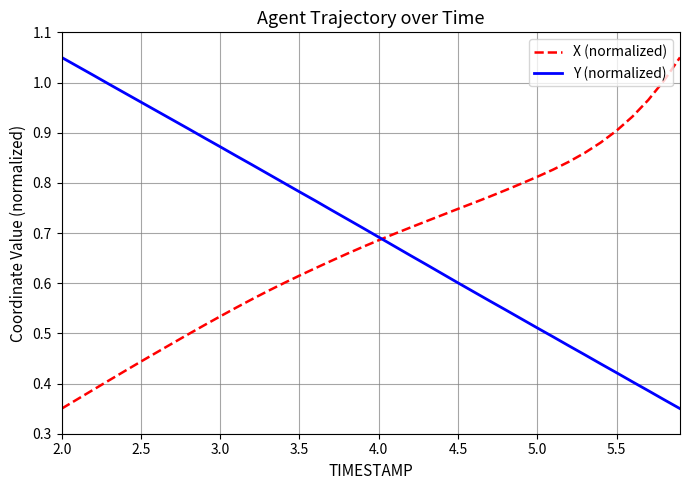

How many lines are shown in the chart?

2